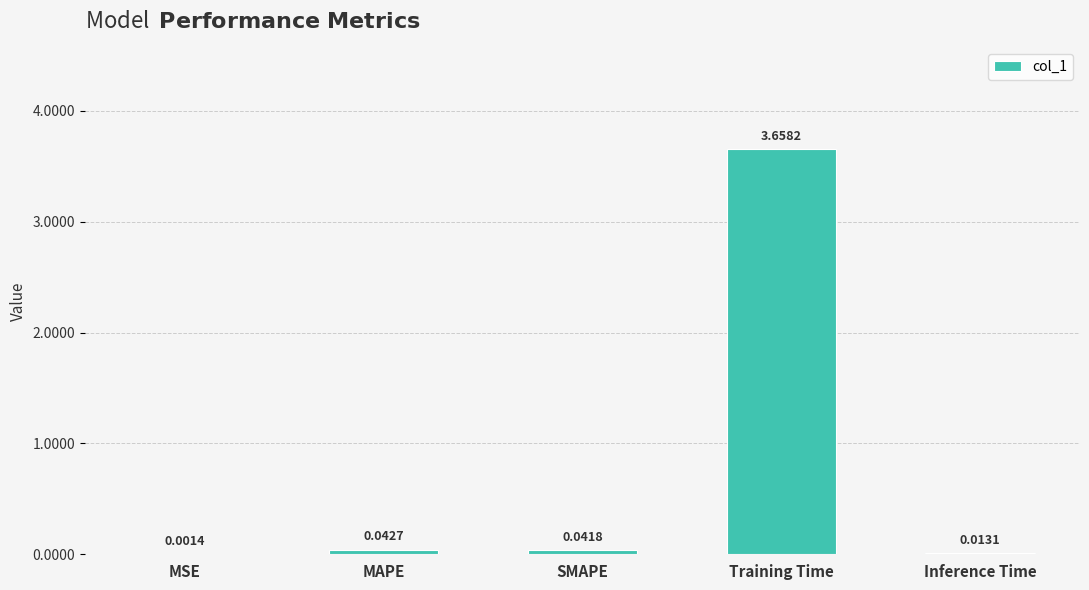

Which category has the highest value across all series?

Training Time